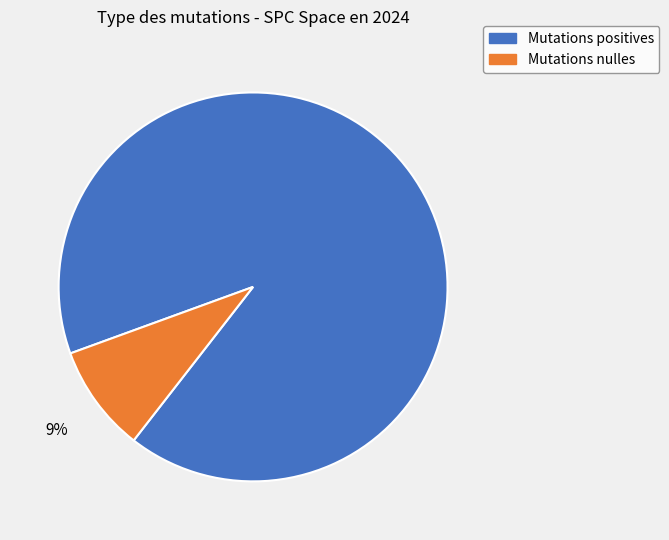

Is there a majority slice in this chart?

Yes